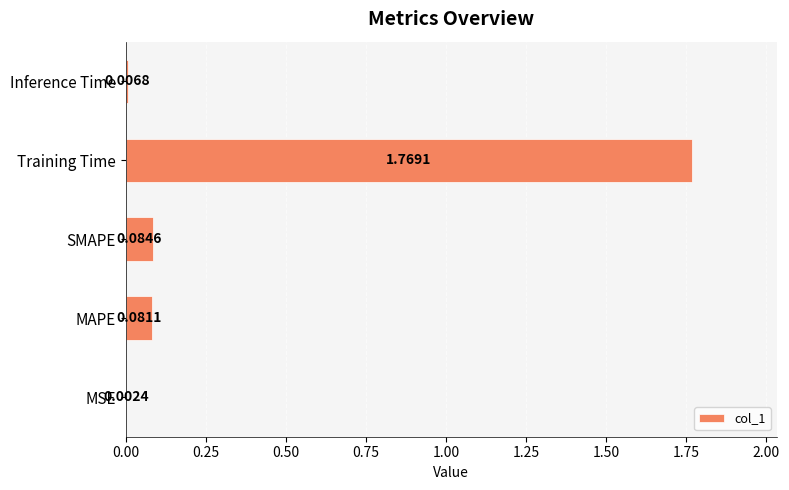

What is the change in value from MAPE to Training Time?

+1.7